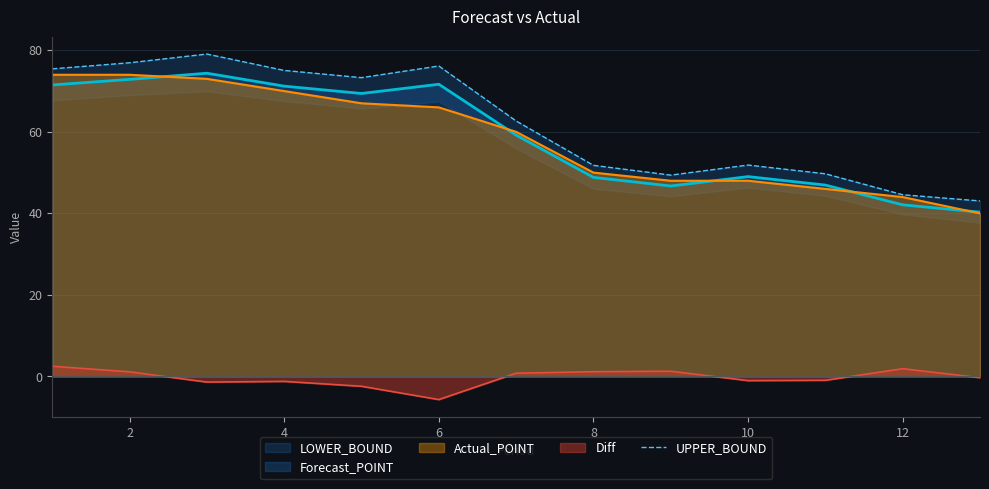

Does the chart display data point markers on the line(s)?

No